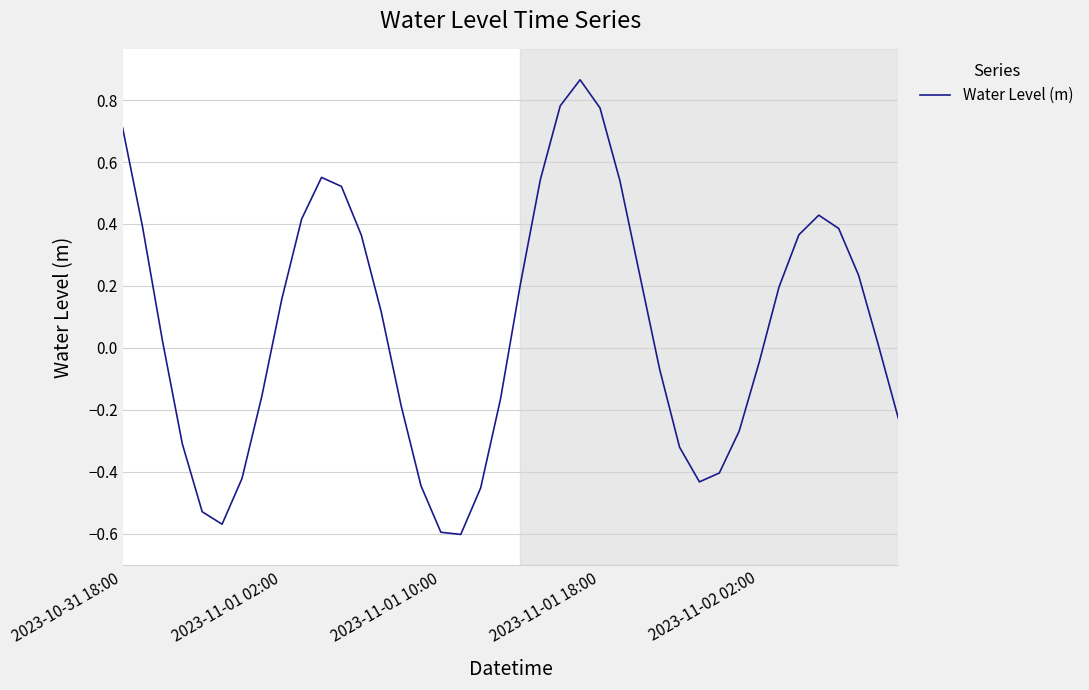

How many lines are shown in the chart?

1